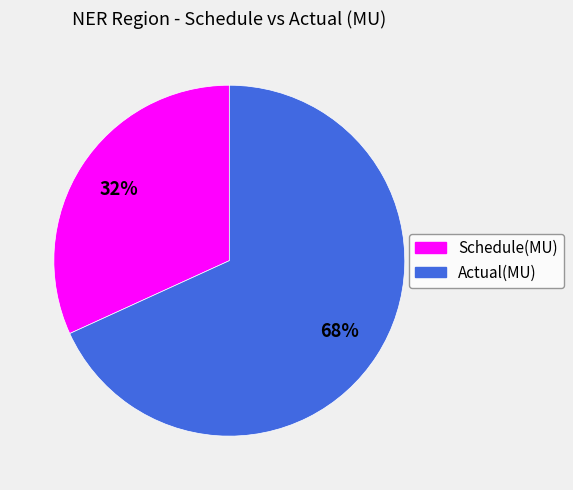

Approximately how many times larger is the value at Schedule(MU) compared to Actual(MU)?

0.5